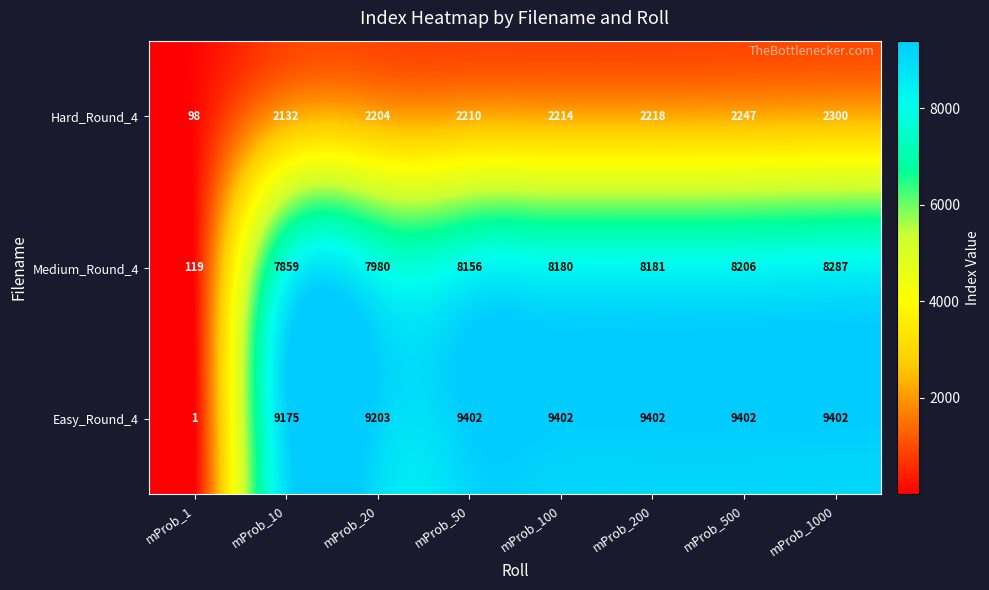

At which category is the sum across all series the highest?

mProb_1000